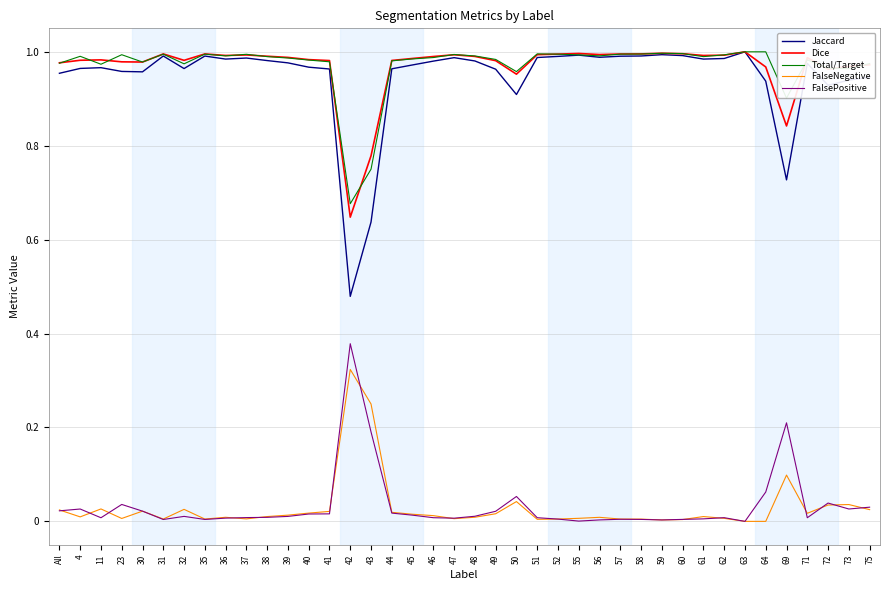

At how many categories does at least one series exceed 0?

40